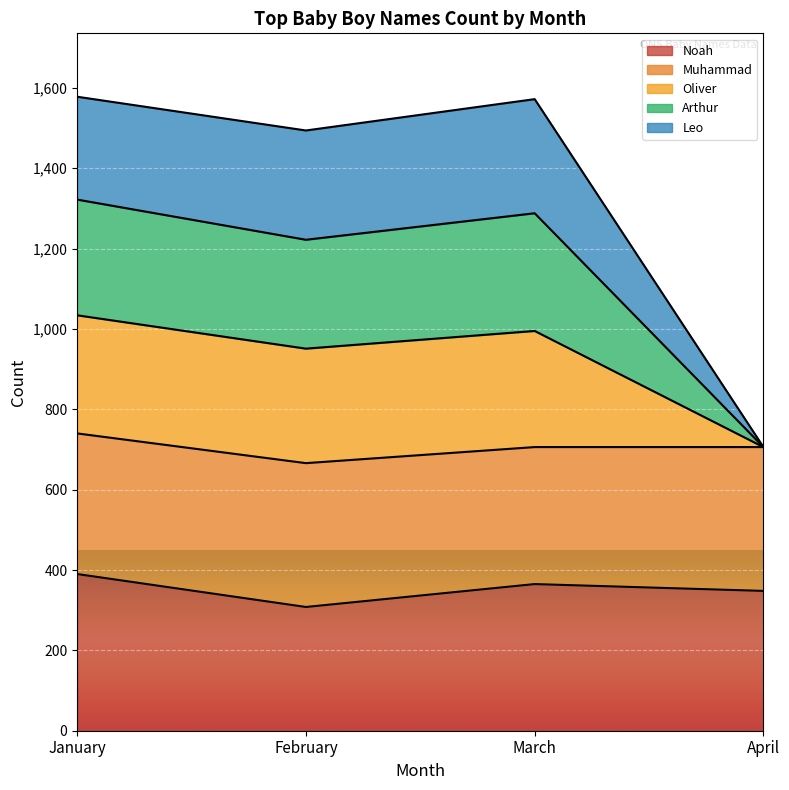

What is the lowest value of the Noah series?

308